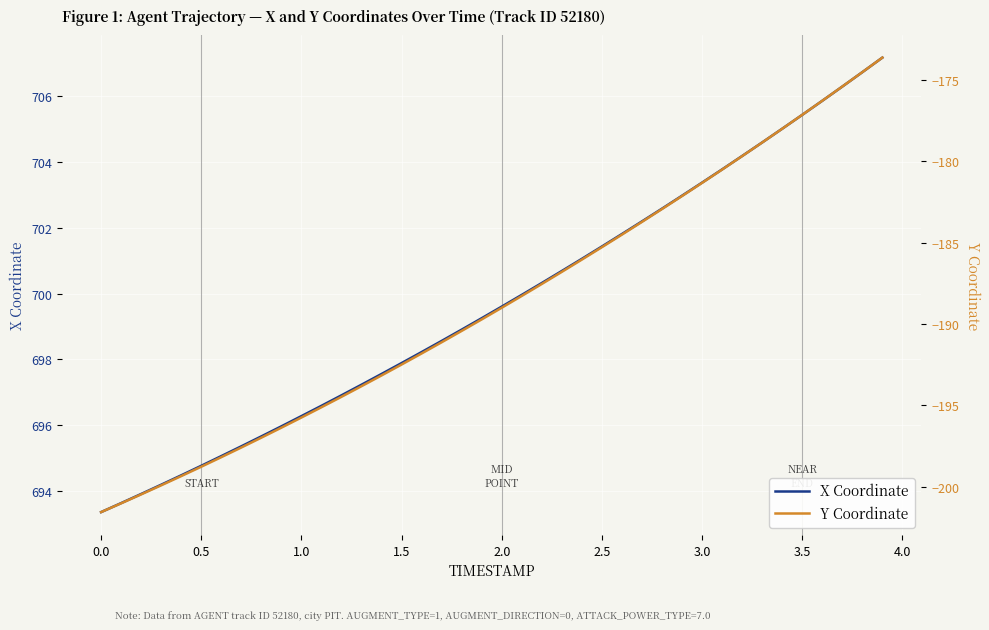

The value of X Coordinate at 17 is 352.6. True or false?

False